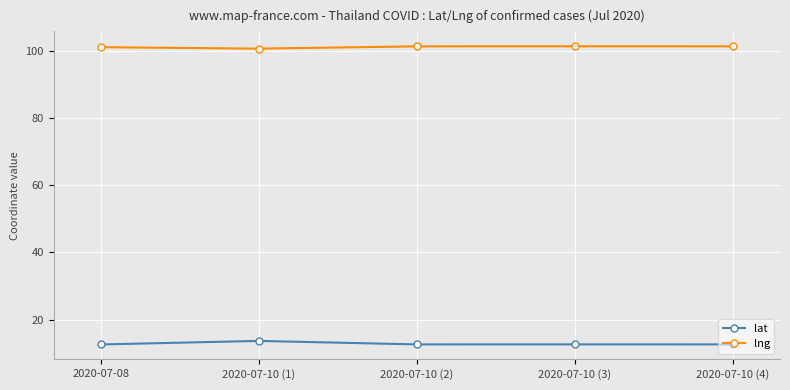

True or false: lat has more than 2 interior local peaks.

False